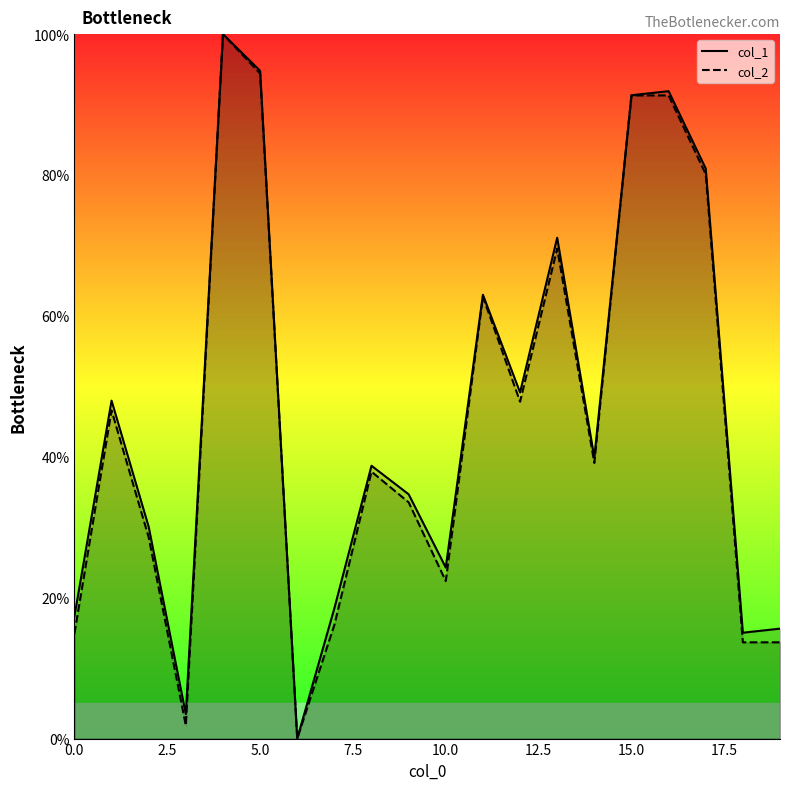

What is the total value across all series at 12?

97.0